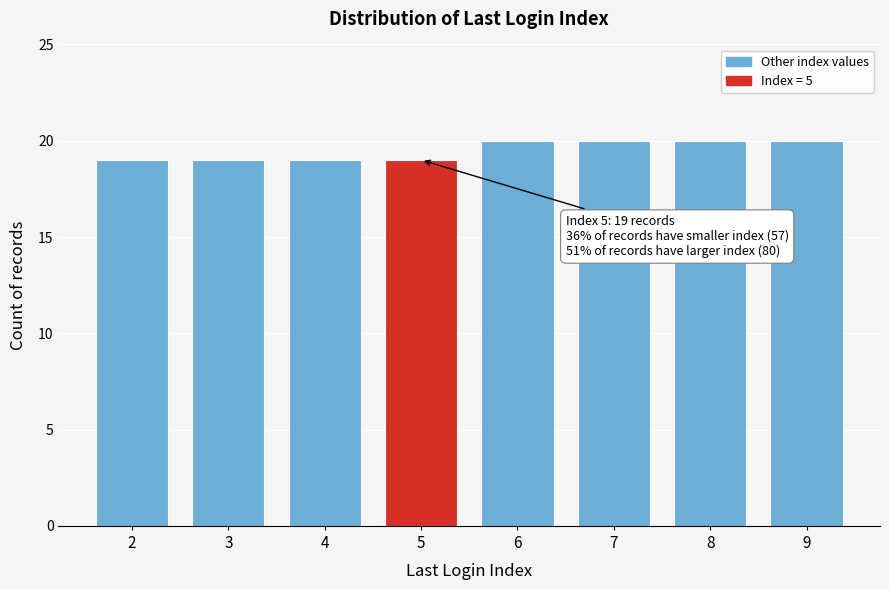

Reading right to left, transcribe all the data shown in this chart.

9=20	8=20	7=20	6=20	5=19	4=19	3=19	2=19